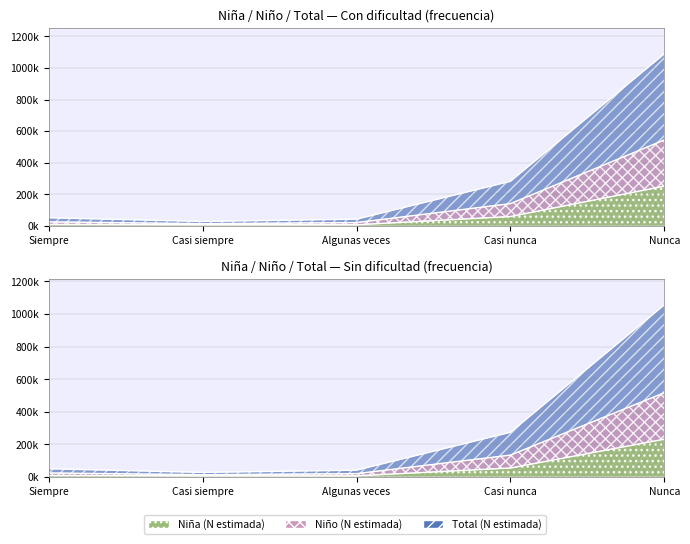

True or false: Niño (N estimada) and Niña (N estimada) cross at least once.

False